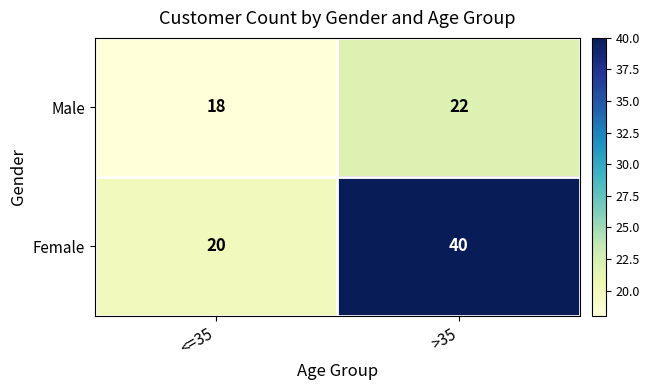

Which series has the largest range (max minus min)?

Female